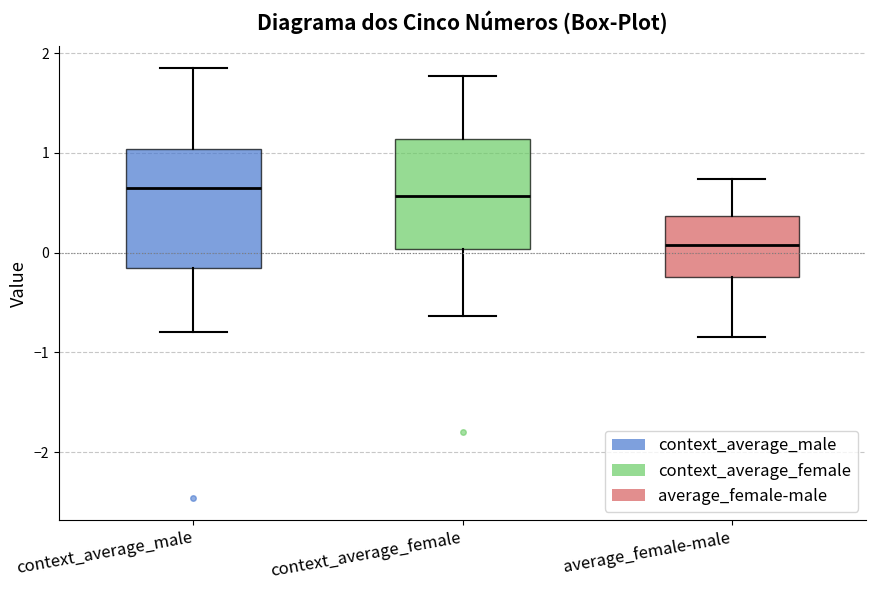

Reading left to right, transcribe this box plot: for each box, give where its median line is, the range the box spans, and where its two whiskers end, as read against the y-axis. The values are not printed on the chart, so give them approximately, as read against the axis.

context_average_male: median 0.6, box -0.2 to 1.0, whiskers -0.8 to 1.9
context_average_female: median 0.6, box 0.0 to 1.1, whiskers -0.6 to 1.8
average_female-male: median 0.1, box -0.2 to 0.4, whiskers -0.8 to 0.7